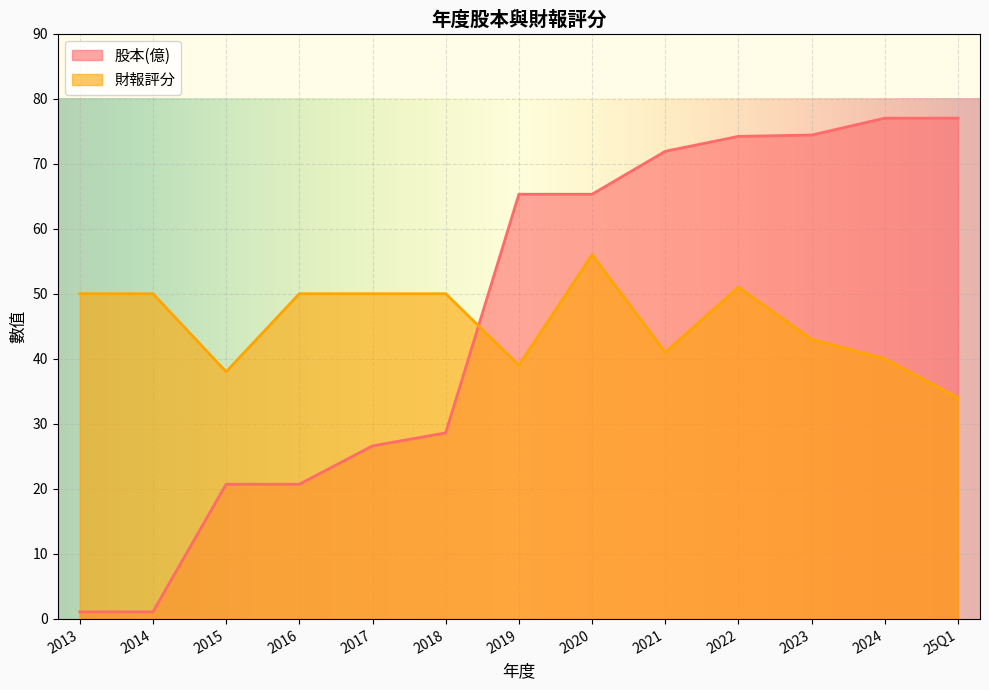

What is the sum of all 財報評分 values?

592.0